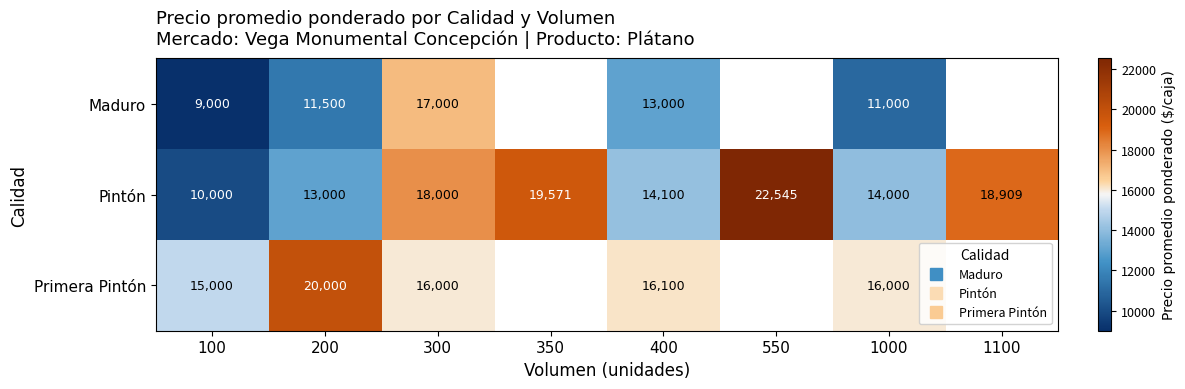

The Primera Pintón series shows 16000.0 at 300. True or false?

True